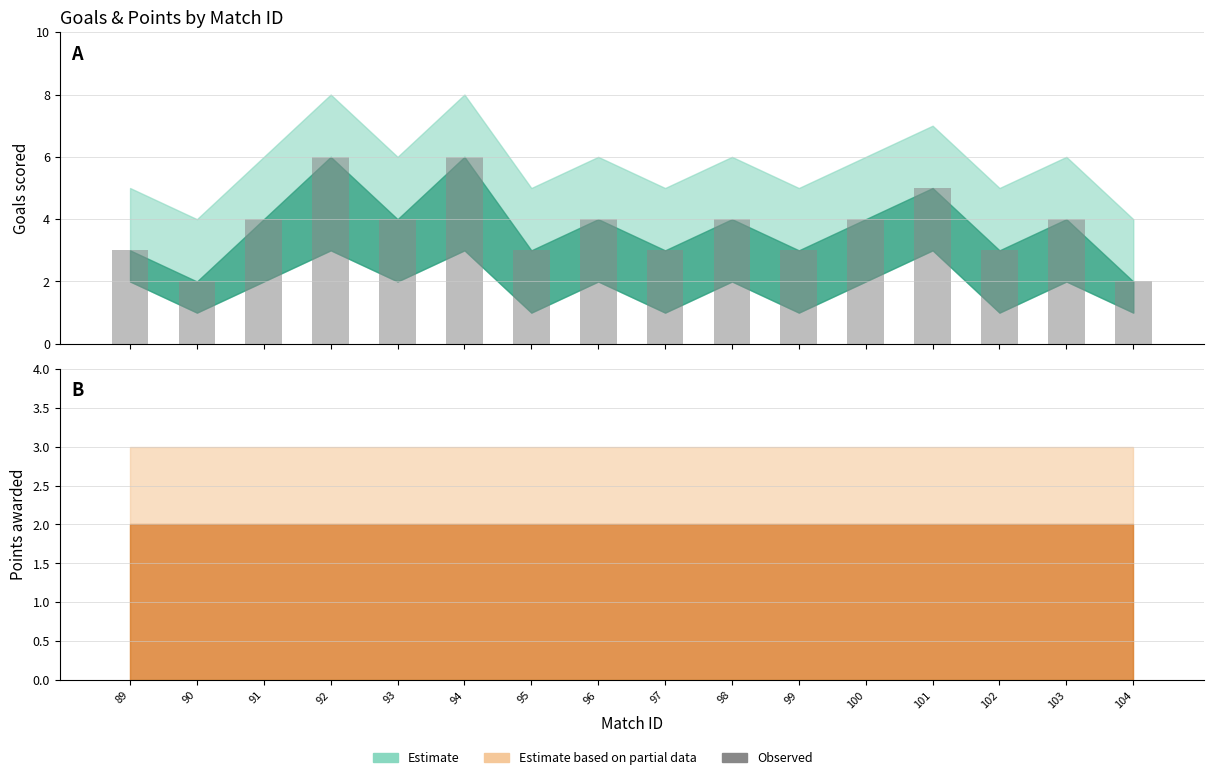

What is the minimum value shown in the chart?

2